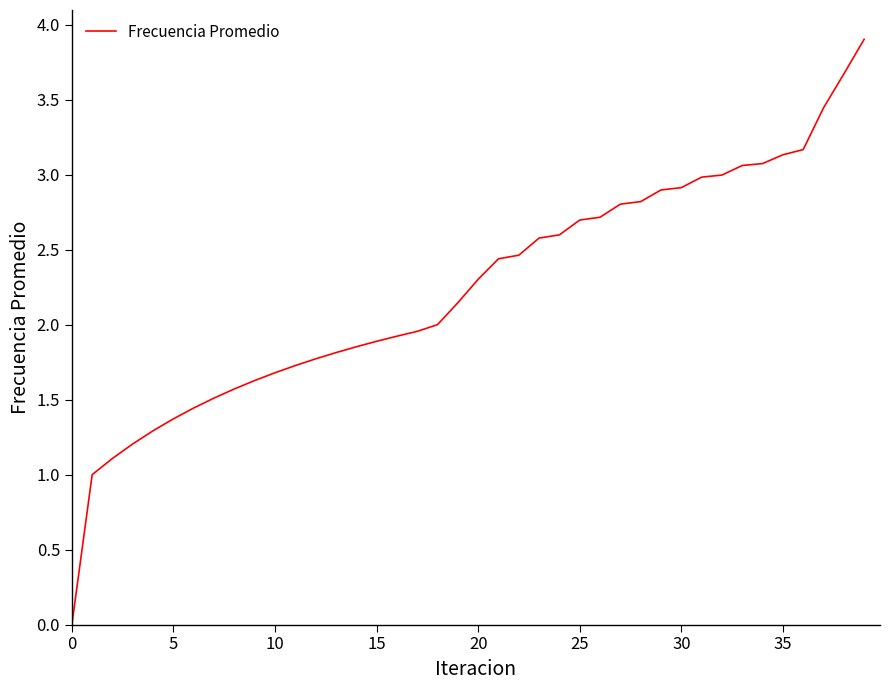

How many lines are shown in the chart?

1